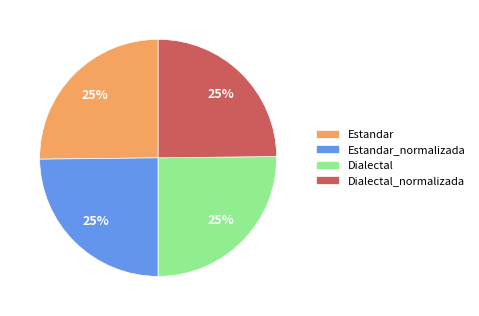

How many segments does this pie chart have?

4